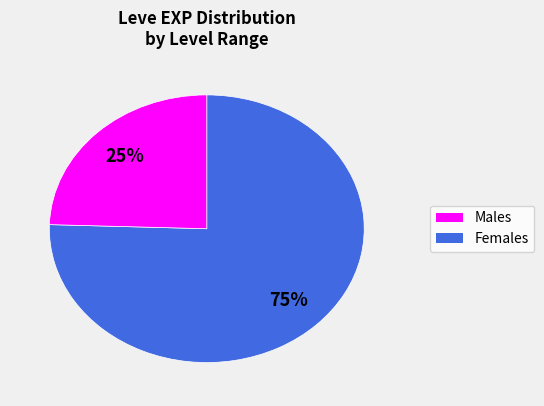

How many segments does this pie chart have?

2